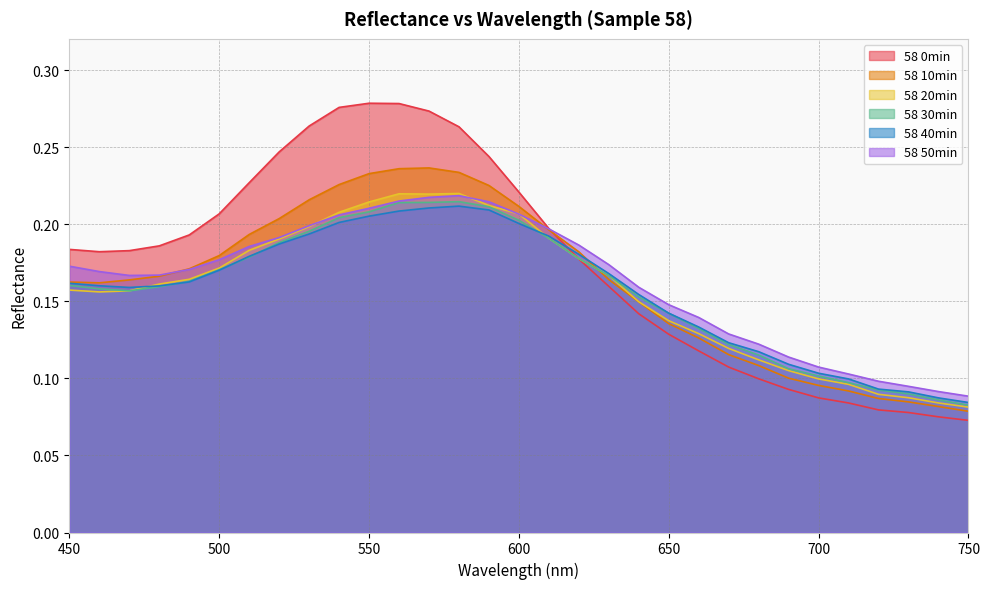

The value of 58 30min at 490 is 0.2. True or false?

True